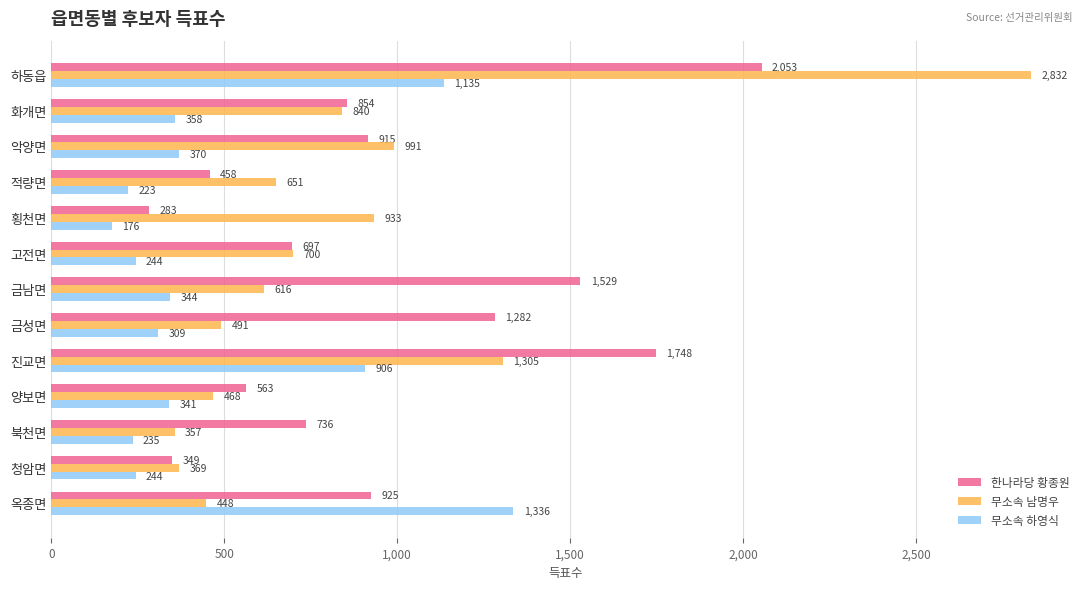

Which series has the largest total across all categories?

한나라당 황종원